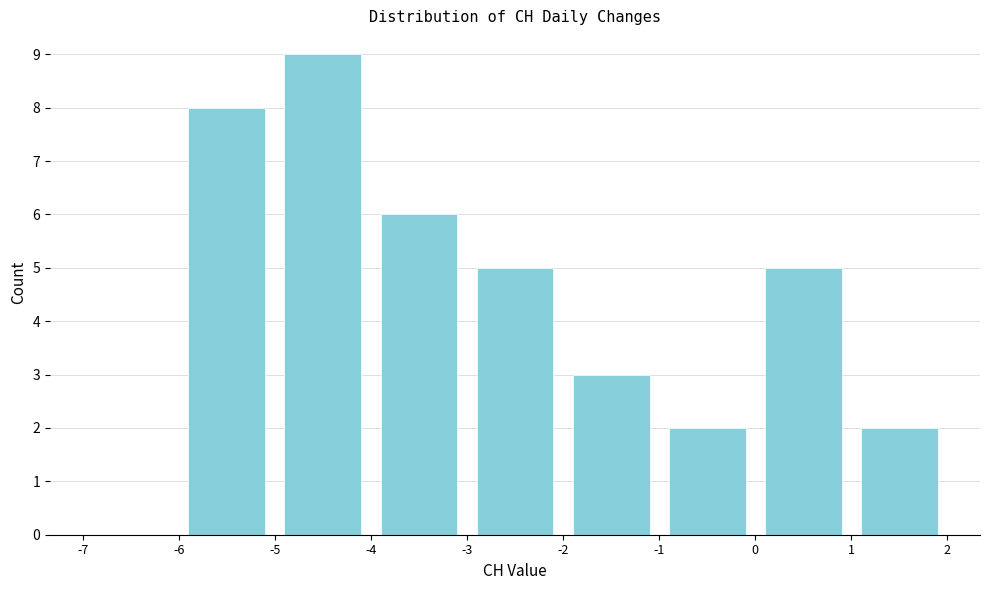

Reading left to right, transcribe this chart: for each bar, give the range it covers on the x-axis and its height. The values are not printed on the chart, so give them approximately, as read against the axis.

-7 to -6: 0
-6 to -5: 8
-5 to -4: 9
-4 to -3: 6
-3 to -2: 5
-2 to -1: 3
-1 to 0: 2
0 to 1: 5
1 to 2: 2